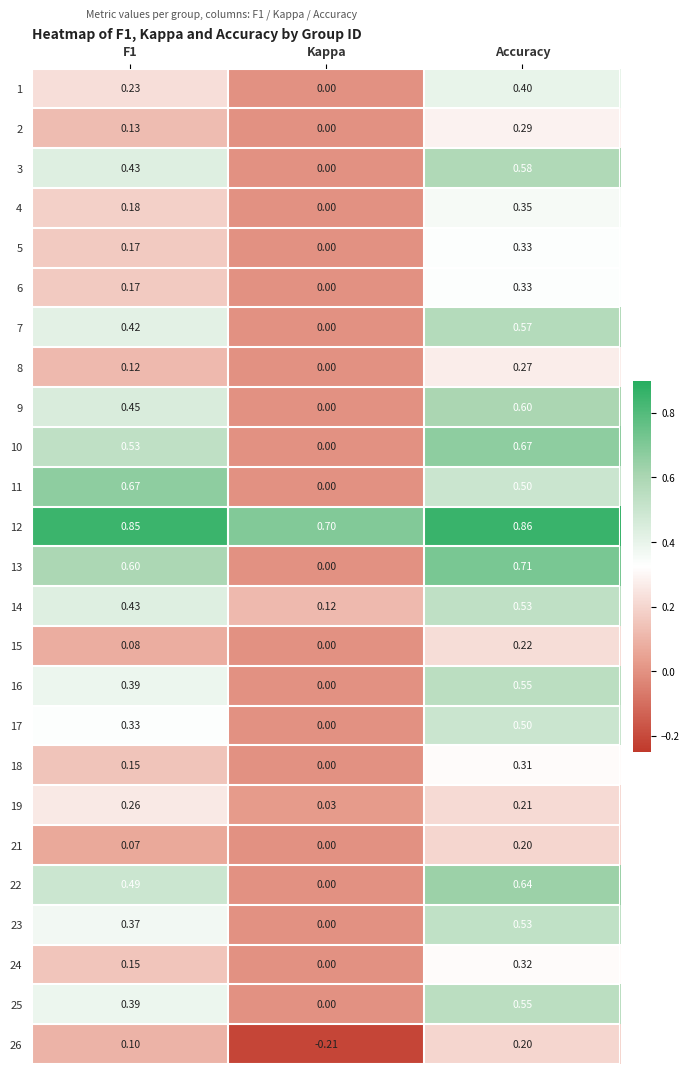

At which category is the sum across all series the highest?

Accuracy